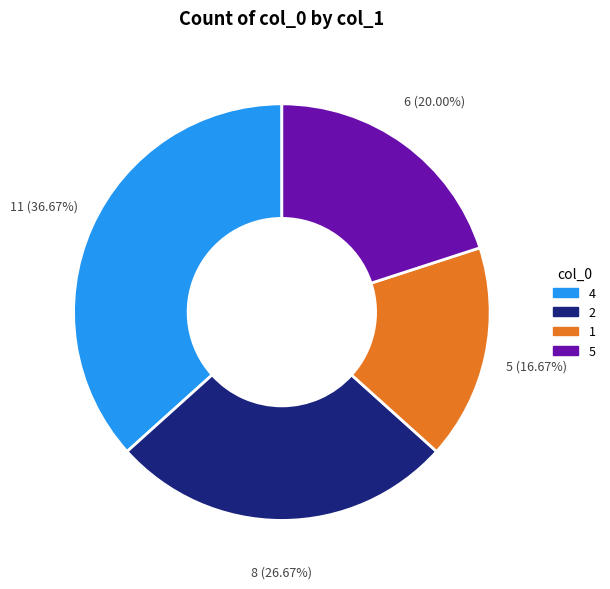

Is there any slice that represents more than half of the pie?

No